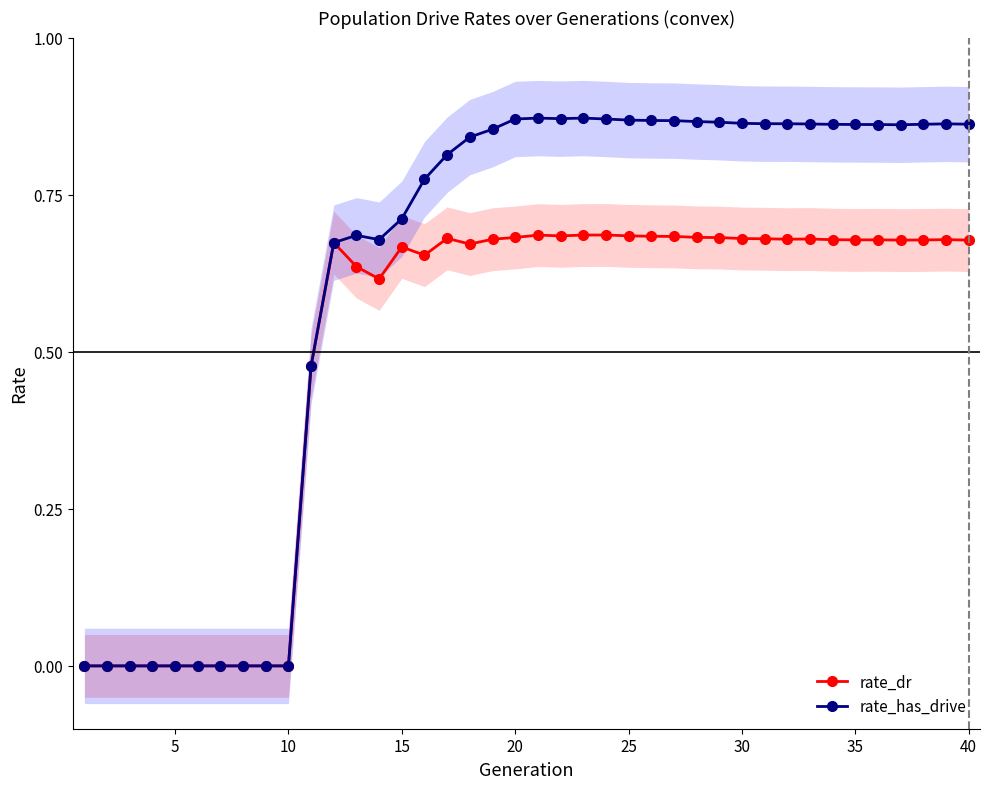

At how many categories does at least one series exceed 0?

30